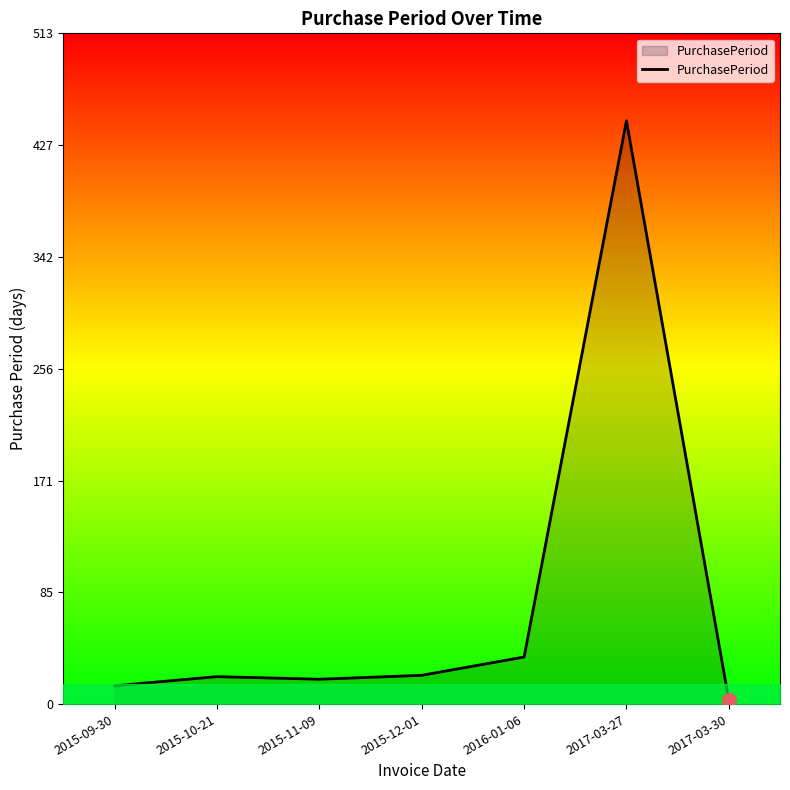

True or false: there are more than 0 points higher than both neighbors.

True